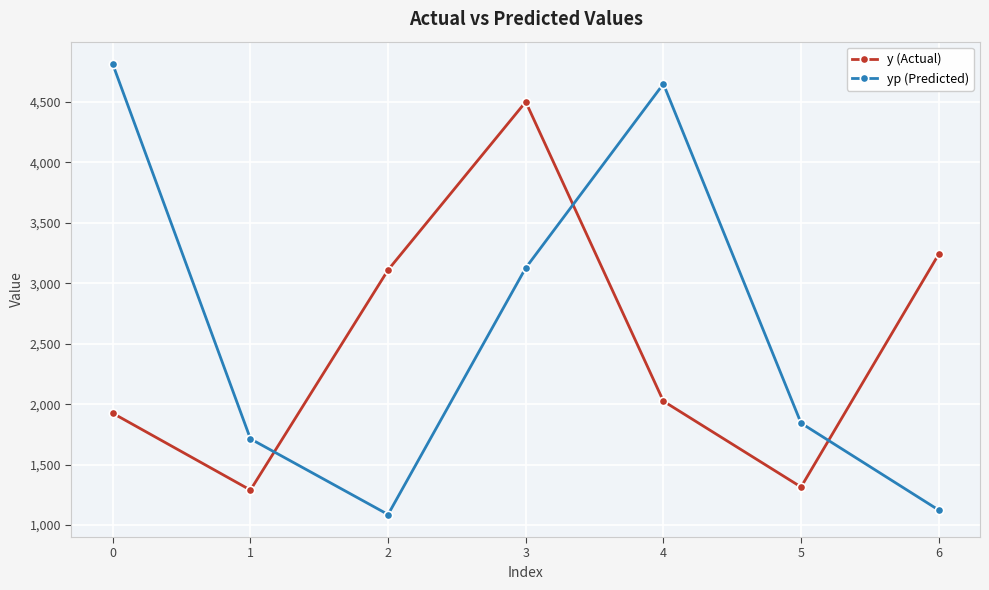

List the series in order of their peak value, highest first.

yp (Predicted), y (Actual)